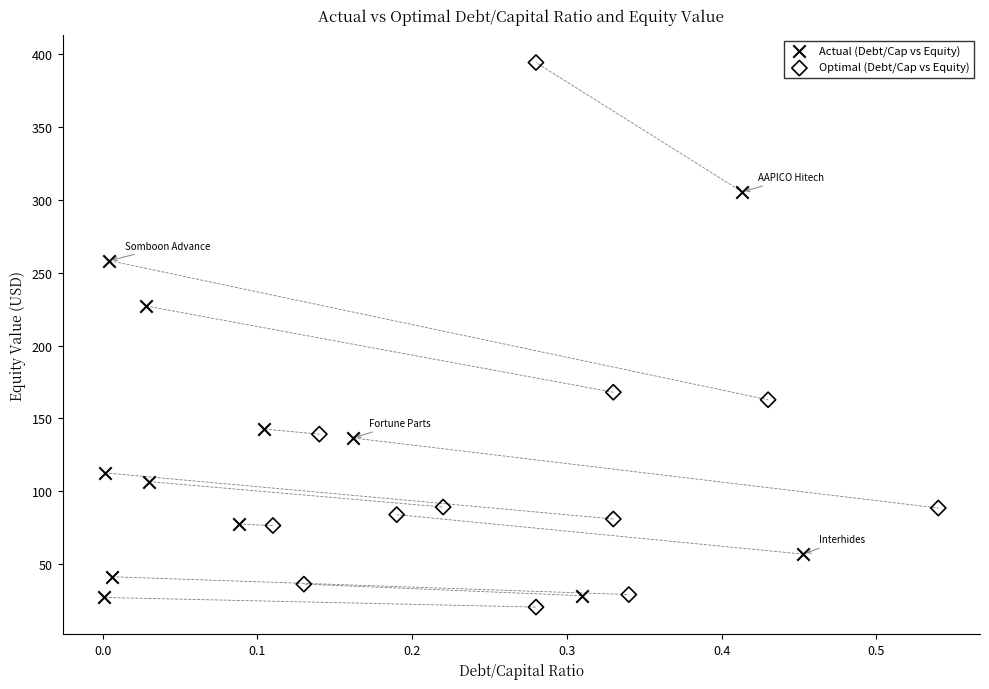

Which series contains the highest Y value?

Optimal (Debt/Cap vs Equity)